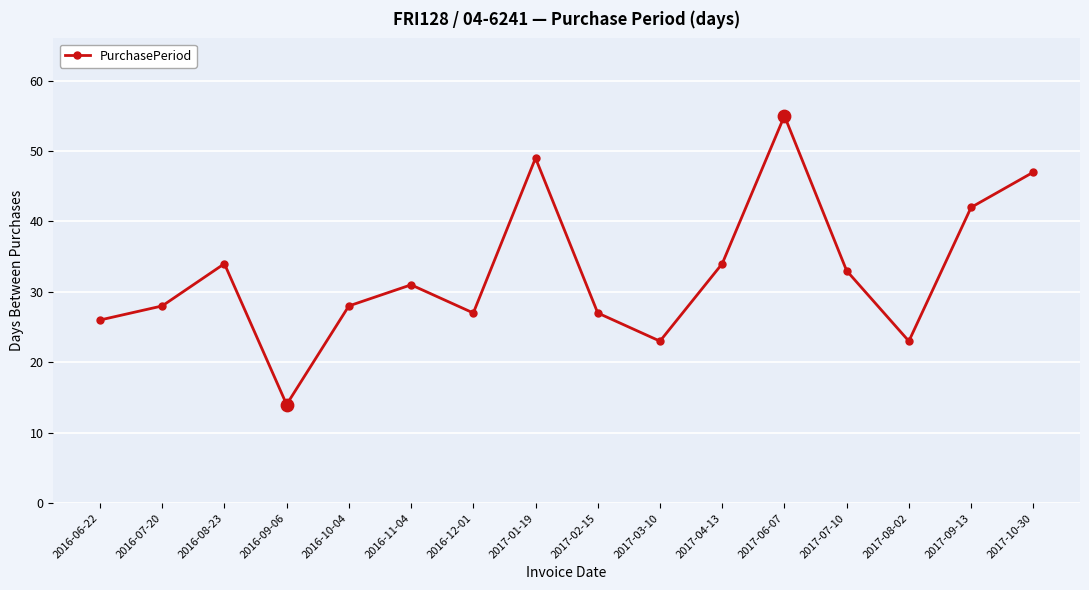

Which has a higher value, 2016-06-22 or 2017-06-07?

2017-06-07